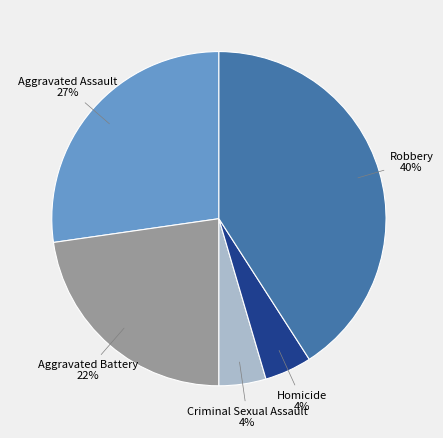

How much of the chart is everything except Aggravated Assault?

72.7%